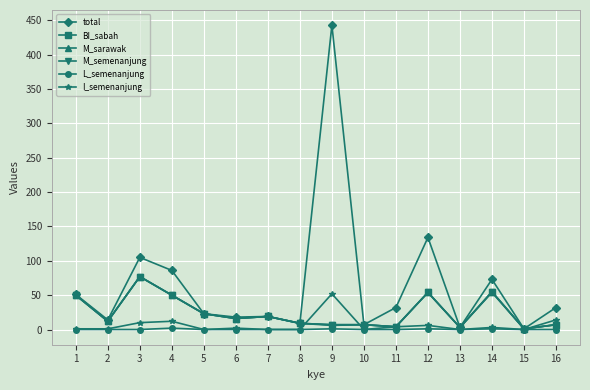

Where is the first local maximum for BI_sabah?

3